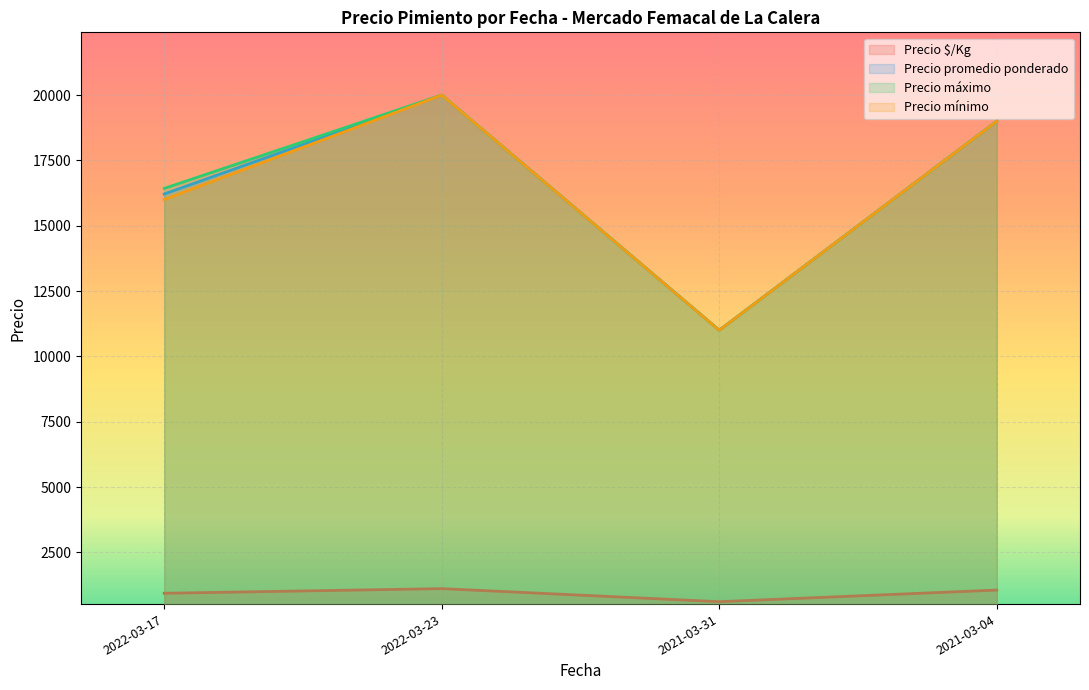

How many lines are shown in the chart?

4